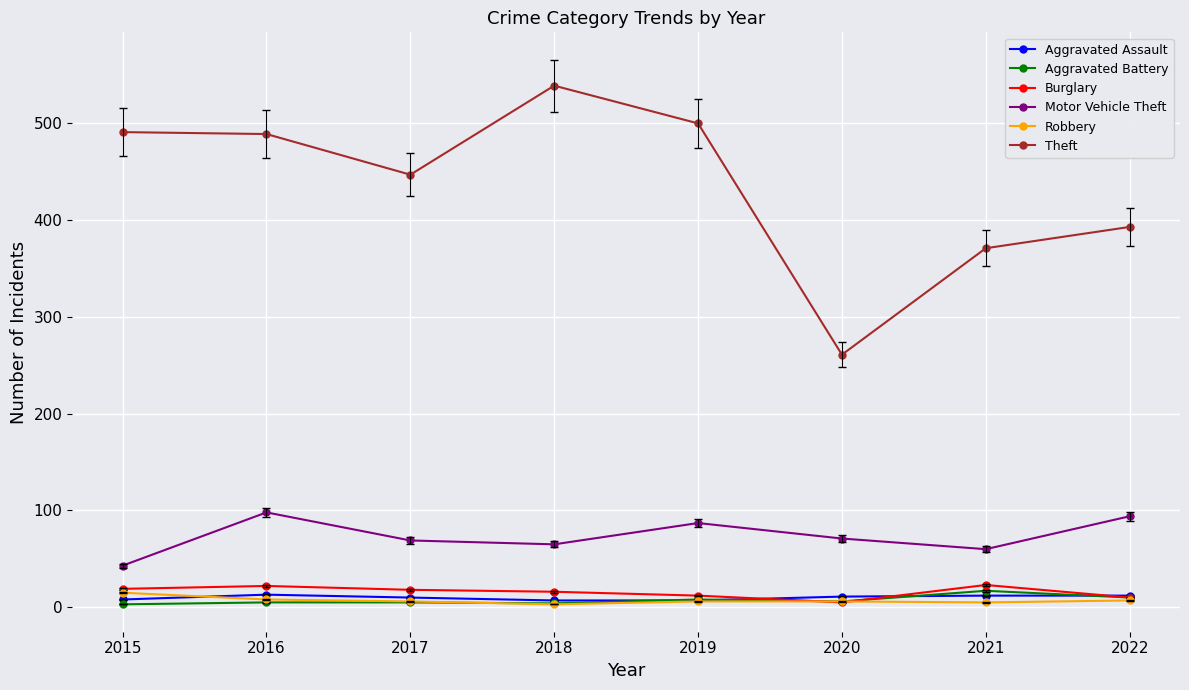

What is the difference between the second highest and minimum values in the Aggravated Battery series?

7